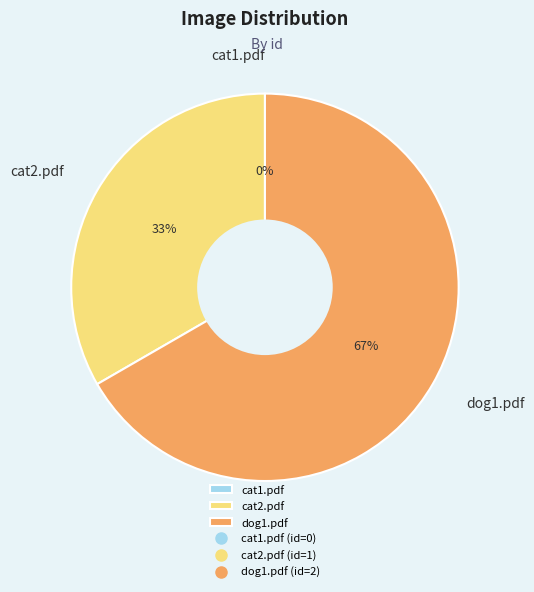

What is the largest slice in the pie chart?

dog1.pdf